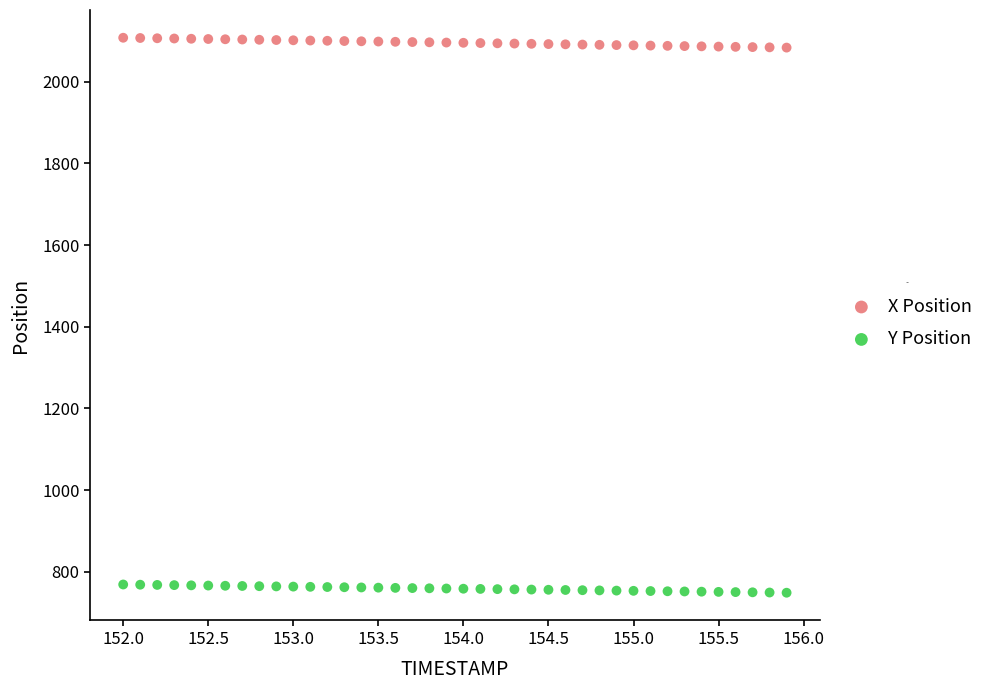

What are all the series names shown in the legend?

X Position, Y Position